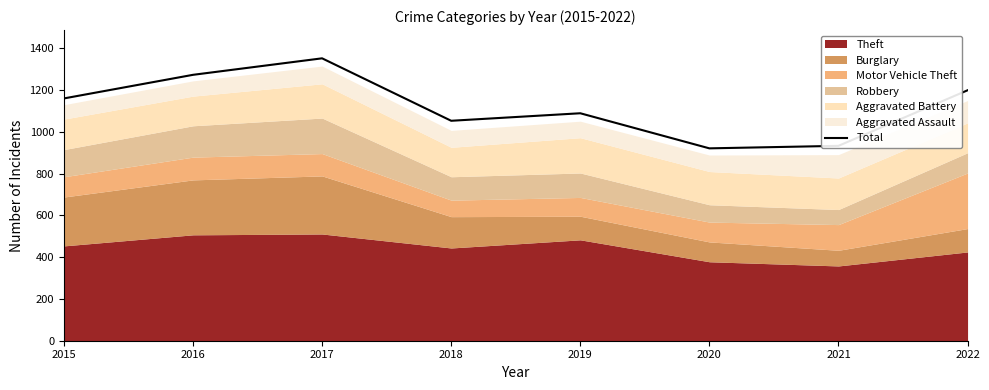

What is the difference between the maximum and minimum values?

431